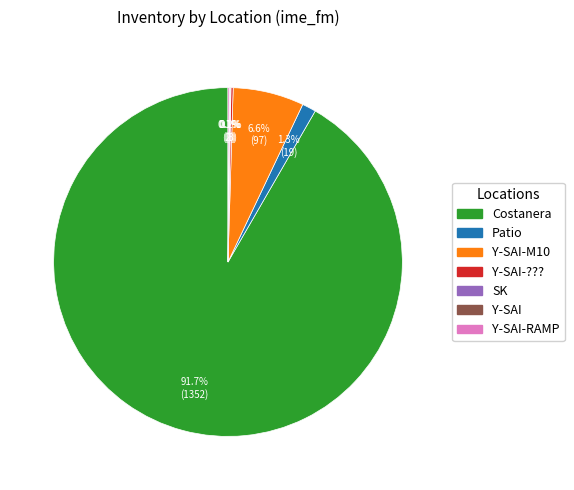

Does any single category account for the majority?

Yes